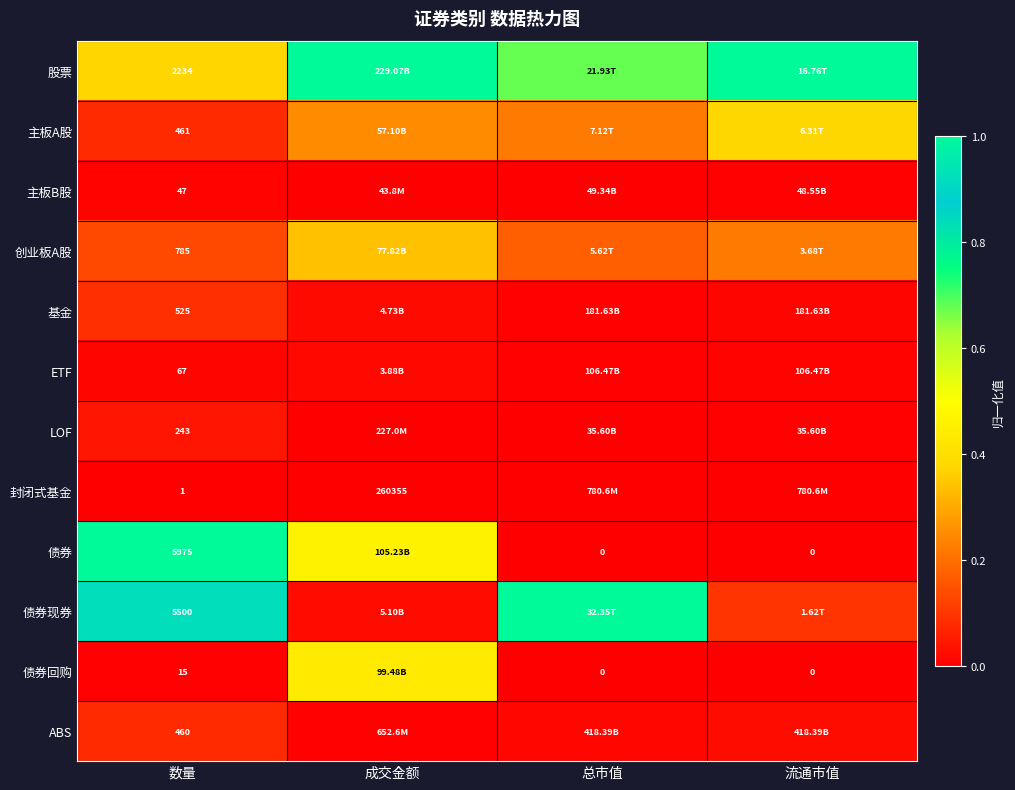

Which label corresponds to the largest value in the chart?

成交金额